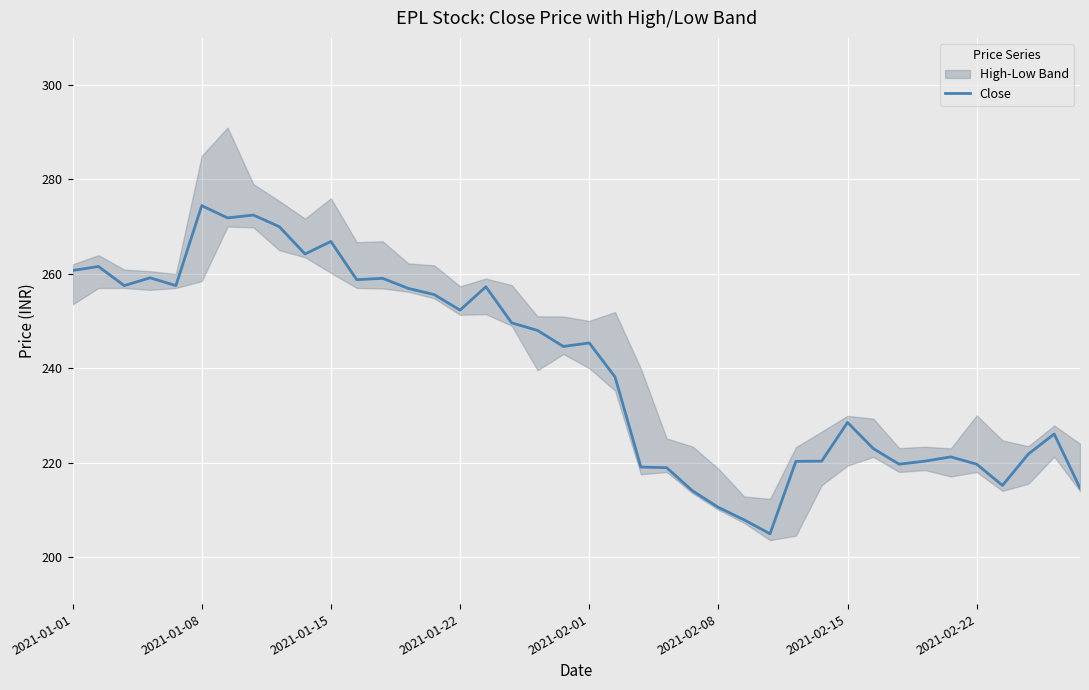

Between 17 and 34, which is larger?

17